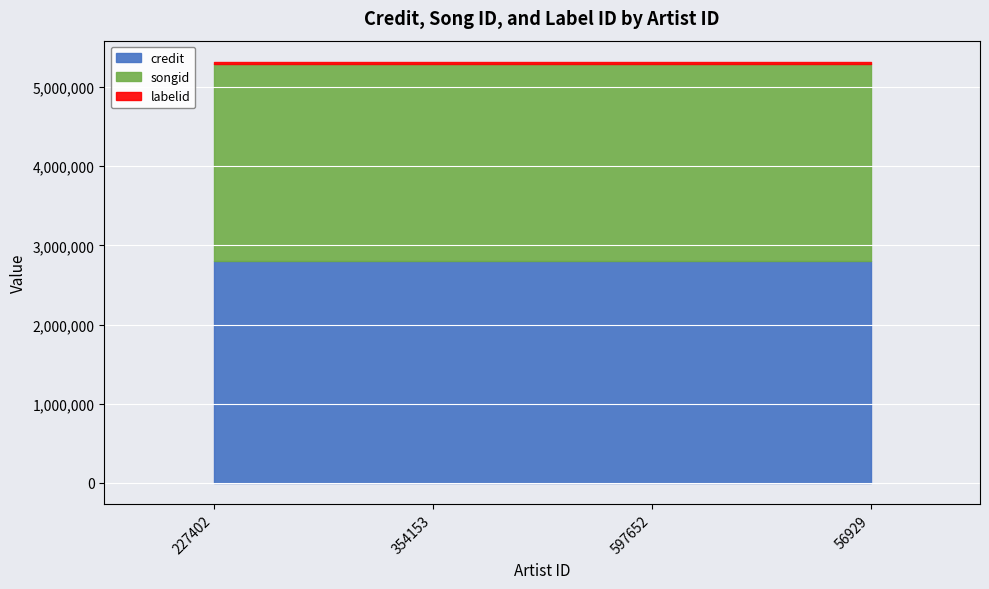

Where is credit nearest to the value 2808651?

227402